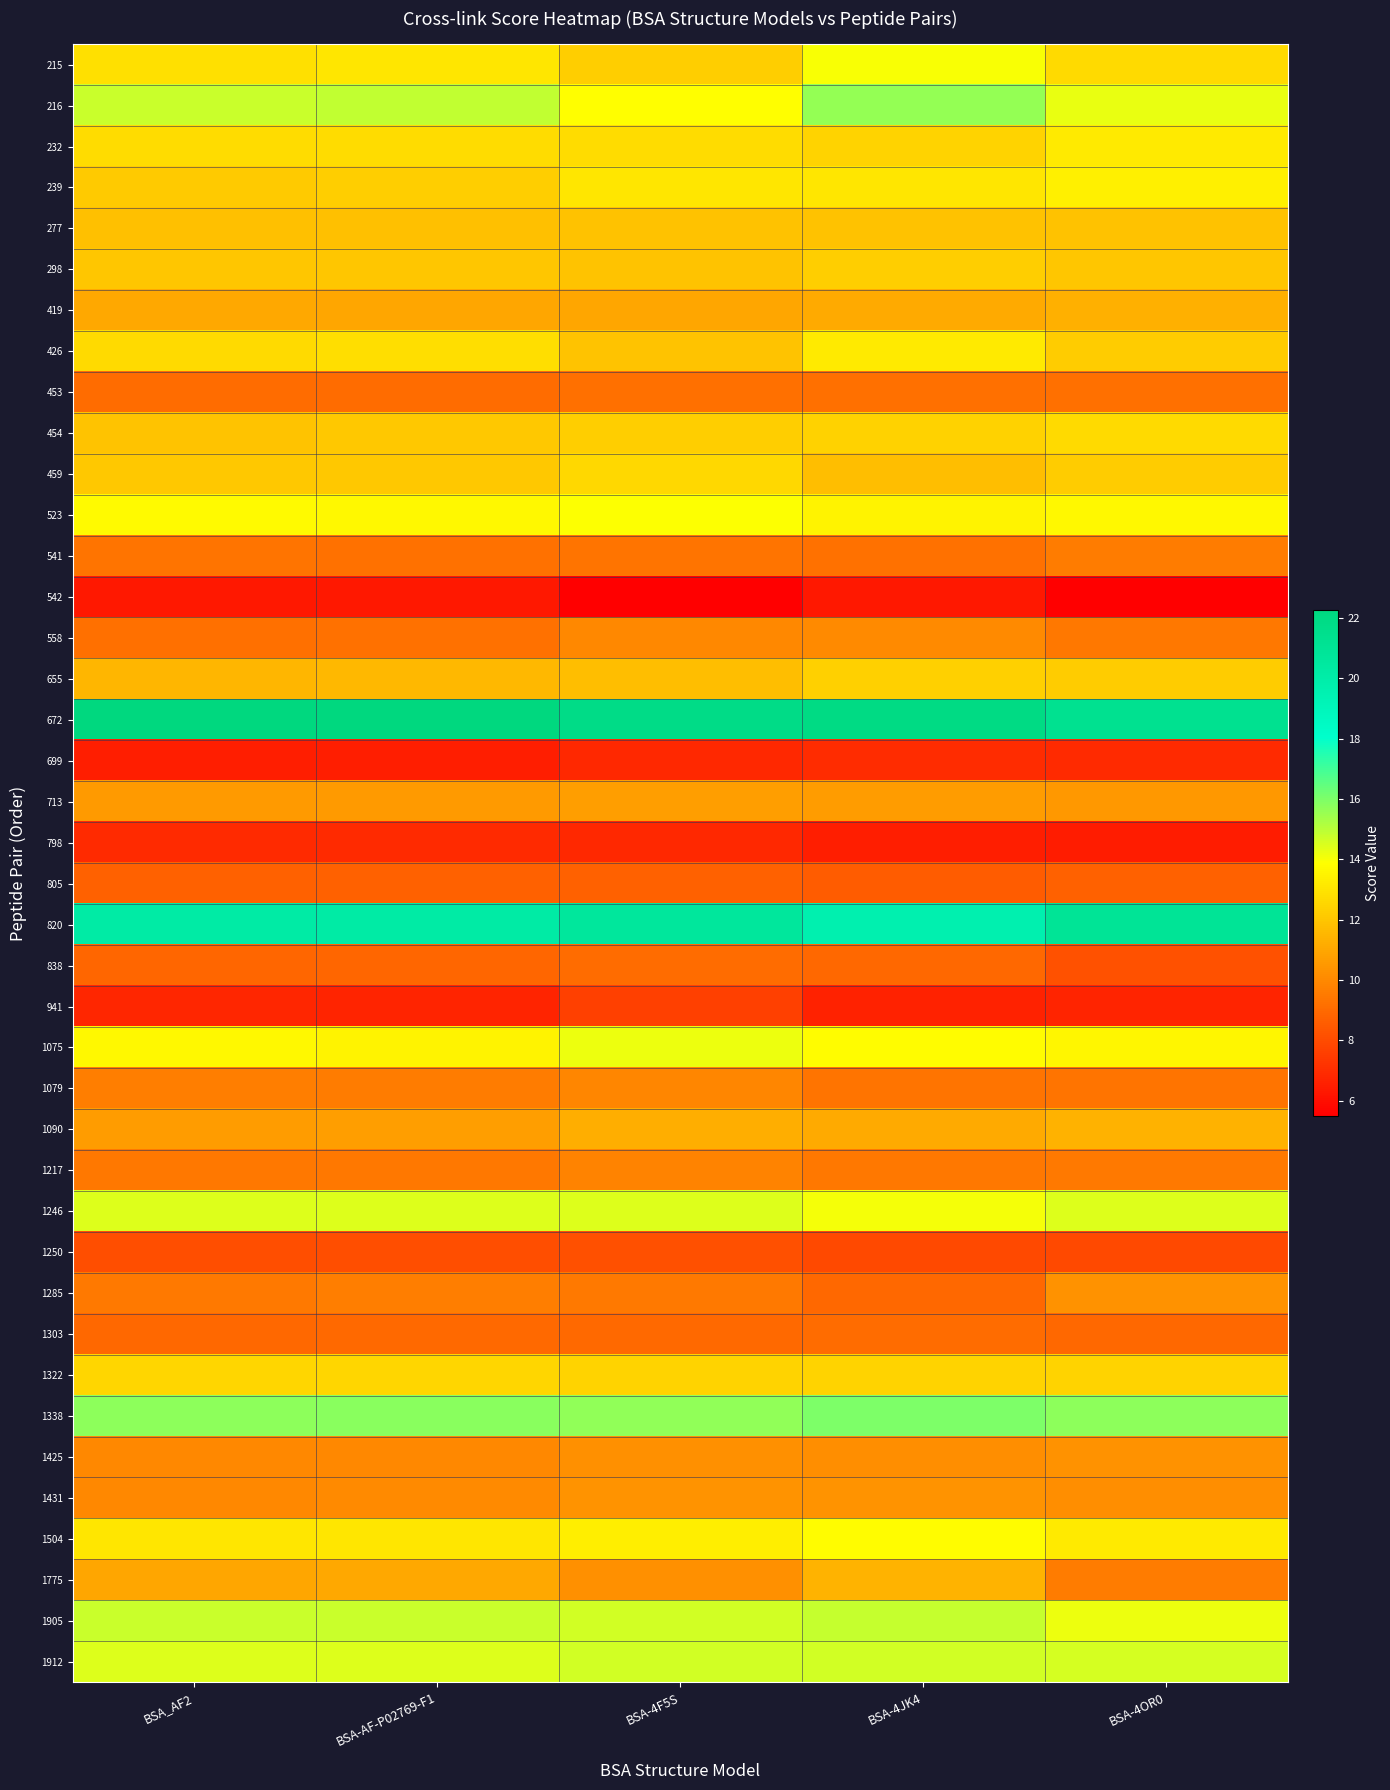

Reading right to left, list all the values displayed in this chart.

215: BSA-4OR0=12.7	BSA-4JK4=14.0	BSA-4F5S=12.3	BSA-AF-P02769-F1=13.0	BSA_AF2=12.9
216: BSA-4OR0=14.2	BSA-4JK4=15.6	BSA-4F5S=13.8	BSA-AF-P02769-F1=14.9	BSA_AF2=14.8
232: BSA-4OR0=13.2	BSA-4JK4=12.5	BSA-4F5S=12.7	BSA-AF-P02769-F1=12.7	BSA_AF2=12.7
239: BSA-4OR0=13.4	BSA-4JK4=13.0	BSA-4F5S=13.0	BSA-AF-P02769-F1=12.3	BSA_AF2=12.1
277: BSA-4OR0=11.9	BSA-4JK4=11.9	BSA-4F5S=11.9	BSA-AF-P02769-F1=11.8	BSA_AF2=11.8
298: BSA-4OR0=12.0	BSA-4JK4=12.2	BSA-4F5S=12.0	BSA-AF-P02769-F1=12.0	BSA_AF2=12.0
419: BSA-4OR0=11.3	BSA-4JK4=11.1	BSA-4F5S=10.9	BSA-AF-P02769-F1=11.0	BSA_AF2=11.0
426: BSA-4OR0=12.2	BSA-4JK4=13.2	BSA-4F5S=11.9	BSA-AF-P02769-F1=12.8	BSA_AF2=12.7
453: BSA-4OR0=9.2	BSA-4JK4=9.2	BSA-4F5S=9.2	BSA-AF-P02769-F1=9.1	BSA_AF2=9.0
454: BSA-4OR0=12.7	BSA-4JK4=12.4	BSA-4F5S=12.3	BSA-AF-P02769-F1=12.0	BSA_AF2=11.9
459: BSA-4OR0=12.2	BSA-4JK4=11.7	BSA-4F5S=12.6	BSA-AF-P02769-F1=12.1	BSA_AF2=12.1
523: BSA-4OR0=13.7	BSA-4JK4=13.5	BSA-4F5S=13.9	BSA-AF-P02769-F1=13.7	BSA_AF2=13.7
541: BSA-4OR0=9.6	BSA-4JK4=9.3	BSA-4F5S=9.3	BSA-AF-P02769-F1=9.3	BSA_AF2=9.3
542: BSA-4OR0=5.5	BSA-4JK4=6.3	BSA-4F5S=5.5	BSA-AF-P02769-F1=6.3	BSA_AF2=6.3
558: BSA-4OR0=9.5	BSA-4JK4=10.1	BSA-4F5S=10.0	BSA-AF-P02769-F1=9.2	BSA_AF2=9.2
655: BSA-4OR0=12.2	BSA-4JK4=12.4	BSA-4F5S=11.7	BSA-AF-P02769-F1=11.6	BSA_AF2=11.5
672: BSA-4OR0=21.3	BSA-4JK4=22.0	BSA-4F5S=21.8	BSA-AF-P02769-F1=22.3	BSA_AF2=22.2
699: BSA-4OR0=6.9	BSA-4JK4=6.9	BSA-4F5S=6.8	BSA-AF-P02769-F1=6.5	BSA_AF2=6.5
713: BSA-4OR0=10.5	BSA-4JK4=10.6	BSA-4F5S=10.7	BSA-AF-P02769-F1=10.5	BSA_AF2=10.5
798: BSA-4OR0=6.4	BSA-4JK4=6.5	BSA-4F5S=6.8	BSA-AF-P02769-F1=6.9	BSA_AF2=6.9
805: BSA-4OR0=8.7	BSA-4JK4=8.6	BSA-4F5S=8.7	BSA-AF-P02769-F1=8.7	BSA_AF2=8.8
820: BSA-4OR0=21.0	BSA-4JK4=19.6	BSA-4F5S=20.7	BSA-AF-P02769-F1=20.1	BSA_AF2=20.2
838: BSA-4OR0=8.2	BSA-4JK4=8.9	BSA-4F5S=9.1	BSA-AF-P02769-F1=8.9	BSA_AF2=8.9
941: BSA-4OR0=6.7	BSA-4JK4=6.6	BSA-4F5S=7.6	BSA-AF-P02769-F1=6.7	BSA_AF2=6.8
1075: BSA-4OR0=13.6	BSA-4JK4=13.8	BSA-4F5S=14.2	BSA-AF-P02769-F1=13.5	BSA_AF2=13.7
1079: BSA-4OR0=9.3	BSA-4JK4=9.4	BSA-4F5S=9.9	BSA-AF-P02769-F1=9.6	BSA_AF2=9.6
1090: BSA-4OR0=11.3	BSA-4JK4=11.1	BSA-4F5S=11.2	BSA-AF-P02769-F1=10.7	BSA_AF2=10.7
1217: BSA-4OR0=9.5	BSA-4JK4=9.5	BSA-4F5S=9.8	BSA-AF-P02769-F1=9.4	BSA_AF2=9.5
1246: BSA-4OR0=14.4	BSA-4JK4=14.1	BSA-4F5S=14.4	BSA-AF-P02769-F1=14.4	BSA_AF2=14.4
1250: BSA-4OR0=7.9	BSA-4JK4=8.0	BSA-4F5S=8.1	BSA-AF-P02769-F1=8.1	BSA_AF2=8.1
1285: BSA-4OR0=10.3	BSA-4JK4=8.9	BSA-4F5S=9.5	BSA-AF-P02769-F1=9.6	BSA_AF2=9.5
1303: BSA-4OR0=8.9	BSA-4JK4=9.0	BSA-4F5S=9.0	BSA-AF-P02769-F1=9.0	BSA_AF2=8.9
1322: BSA-4OR0=12.4	BSA-4JK4=12.5	BSA-4F5S=12.5	BSA-AF-P02769-F1=12.6	BSA_AF2=12.6
1338: BSA-4OR0=15.7	BSA-4JK4=16.0	BSA-4F5S=15.7	BSA-AF-P02769-F1=15.8	BSA_AF2=15.7
1425: BSA-4OR0=10.3	BSA-4JK4=10.2	BSA-4F5S=10.2	BSA-AF-P02769-F1=10.0	BSA_AF2=10.0
1431: BSA-4OR0=10.1	BSA-4JK4=10.4	BSA-4F5S=10.4	BSA-AF-P02769-F1=10.0	BSA_AF2=10.0
1504: BSA-4OR0=13.2	BSA-4JK4=13.8	BSA-4F5S=13.3	BSA-AF-P02769-F1=13.0	BSA_AF2=13.0
1775: BSA-4OR0=9.6	BSA-4JK4=11.4	BSA-4F5S=10.3	BSA-AF-P02769-F1=11.0	BSA_AF2=11.0
1905: BSA-4OR0=14.1	BSA-4JK4=14.8	BSA-4F5S=14.7	BSA-AF-P02769-F1=14.8	BSA_AF2=14.8
1912: BSA-4OR0=14.6	BSA-4JK4=14.6	BSA-4F5S=14.6	BSA-AF-P02769-F1=14.4	BSA_AF2=14.4